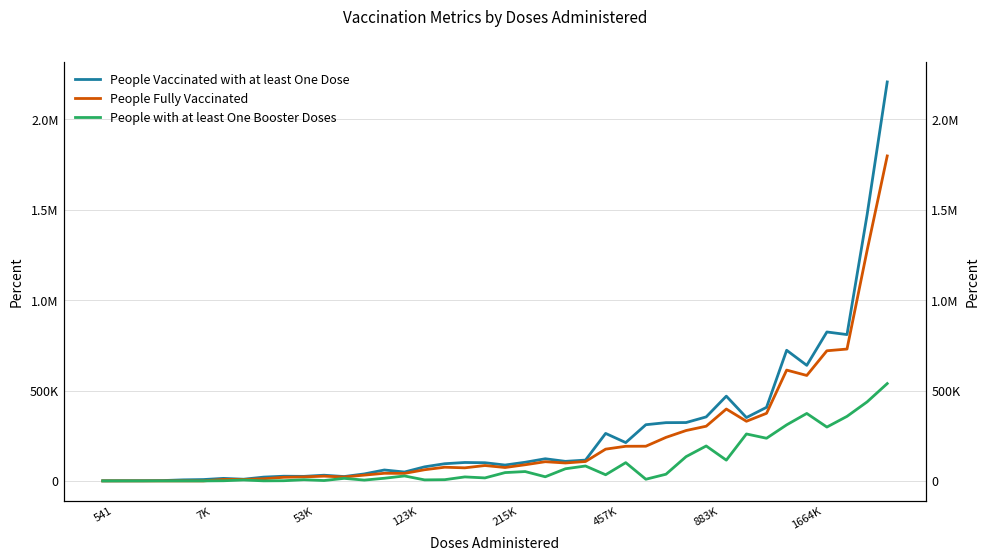

How many data points in People with at least One Booster Doses are less than 22856?

20